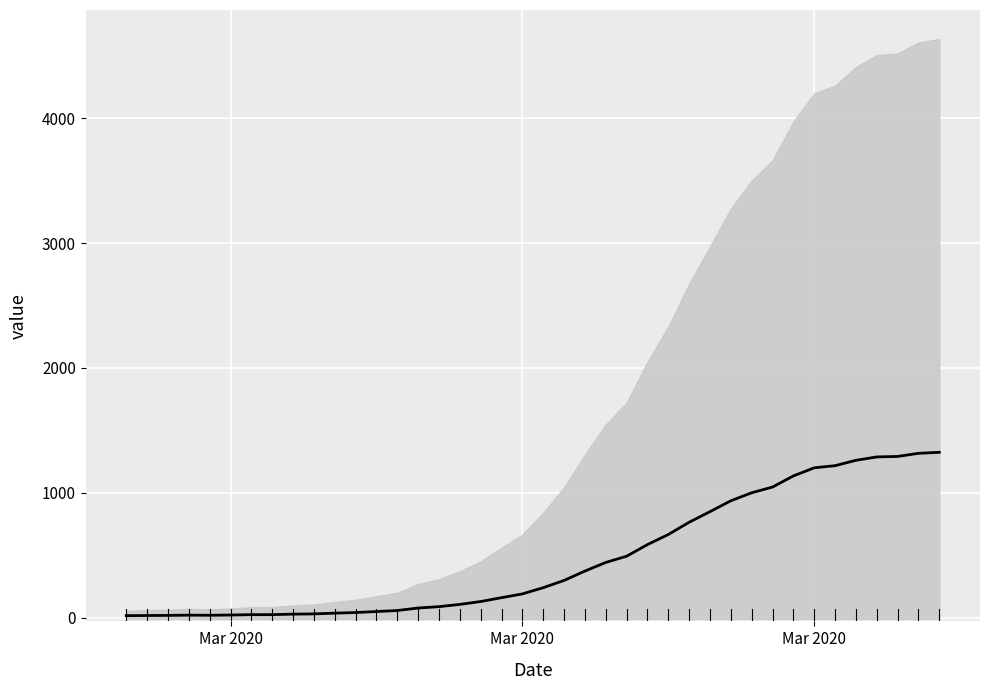

What is the smallest value displayed?

16